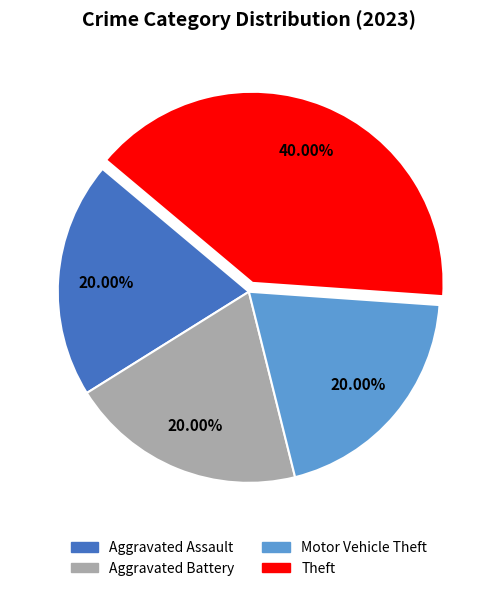

Does any single category account for the majority?

No